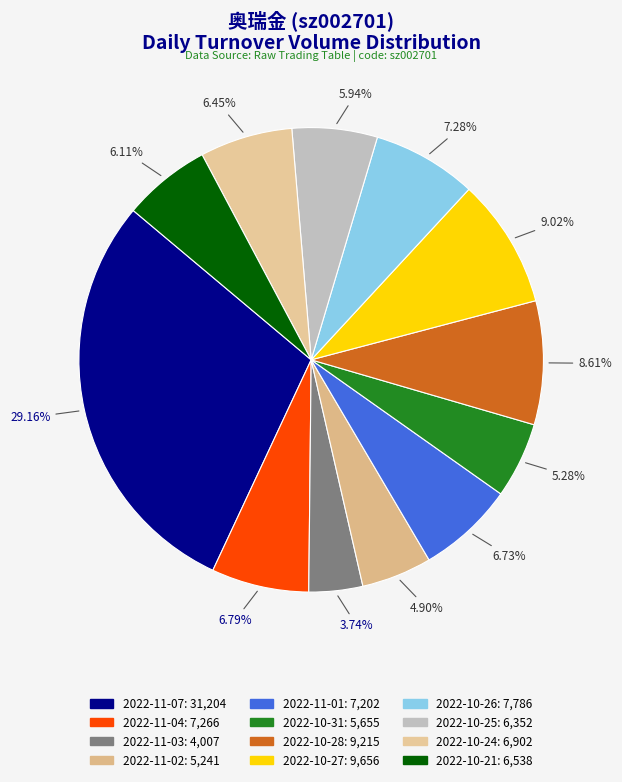

How many segments does this pie chart have?

12